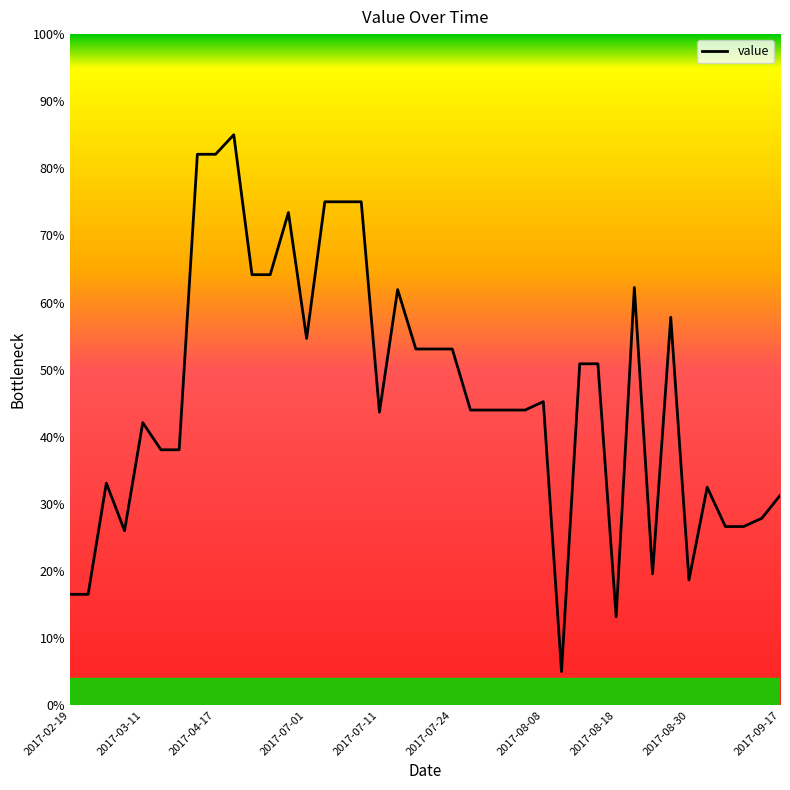

How many lines are shown in the chart?

1